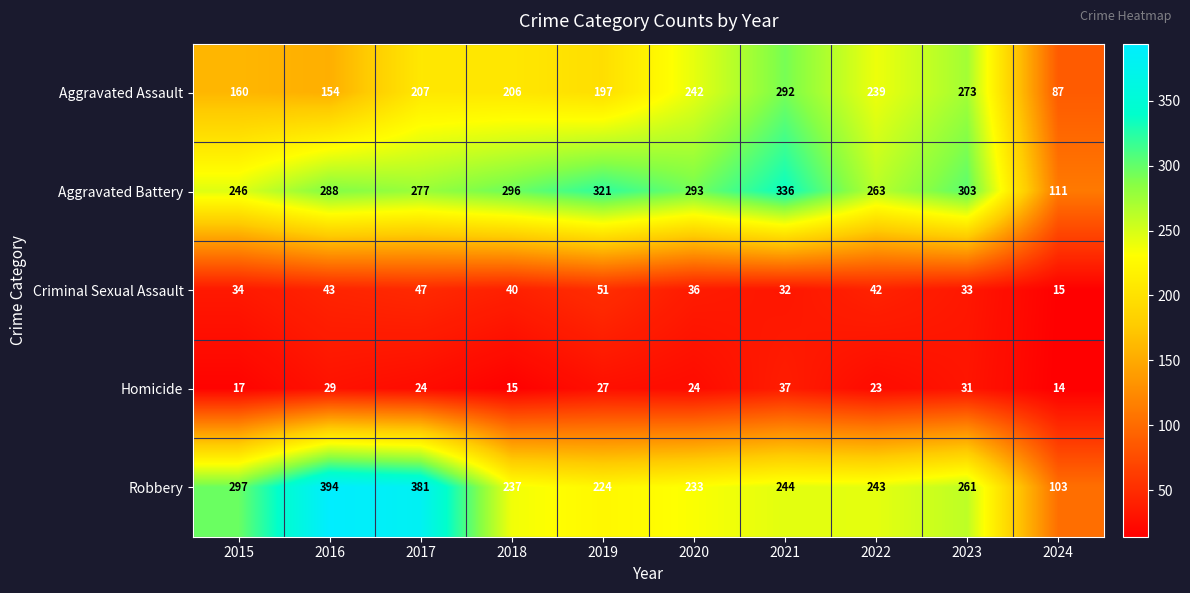

What is the sum of all Robbery values?

2617